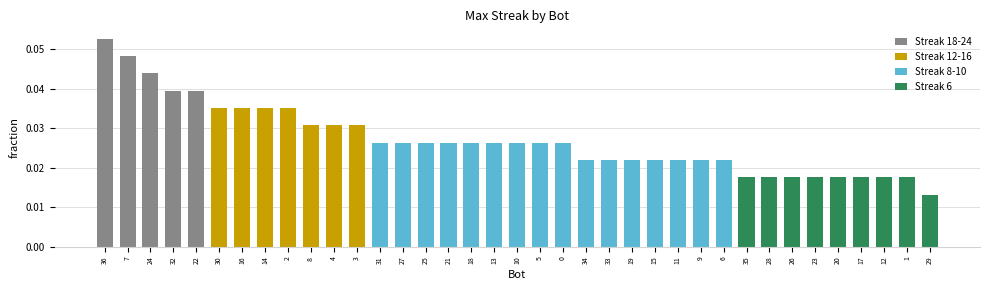

How many values are between 0 and 1?

37